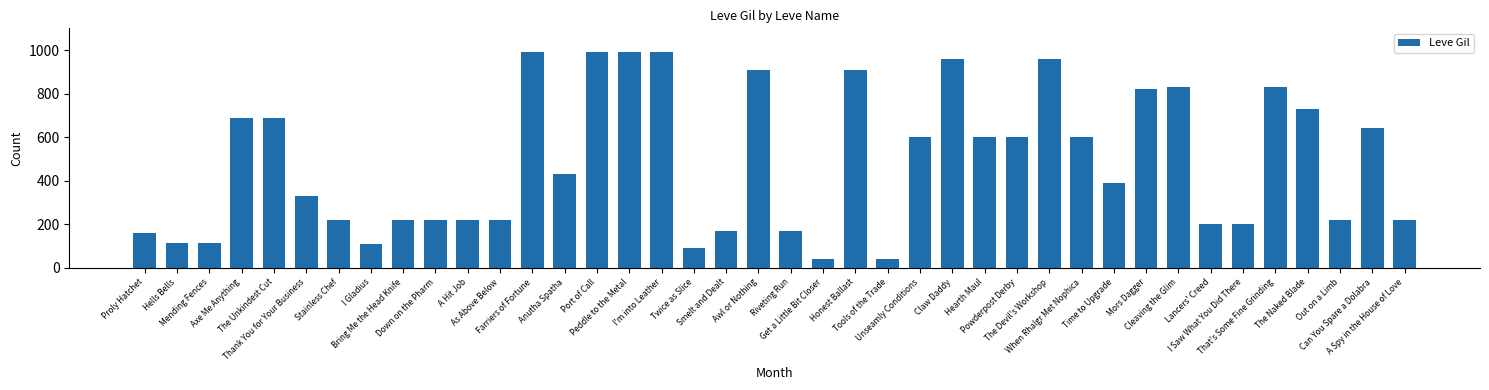

How many bars are there in total?

40